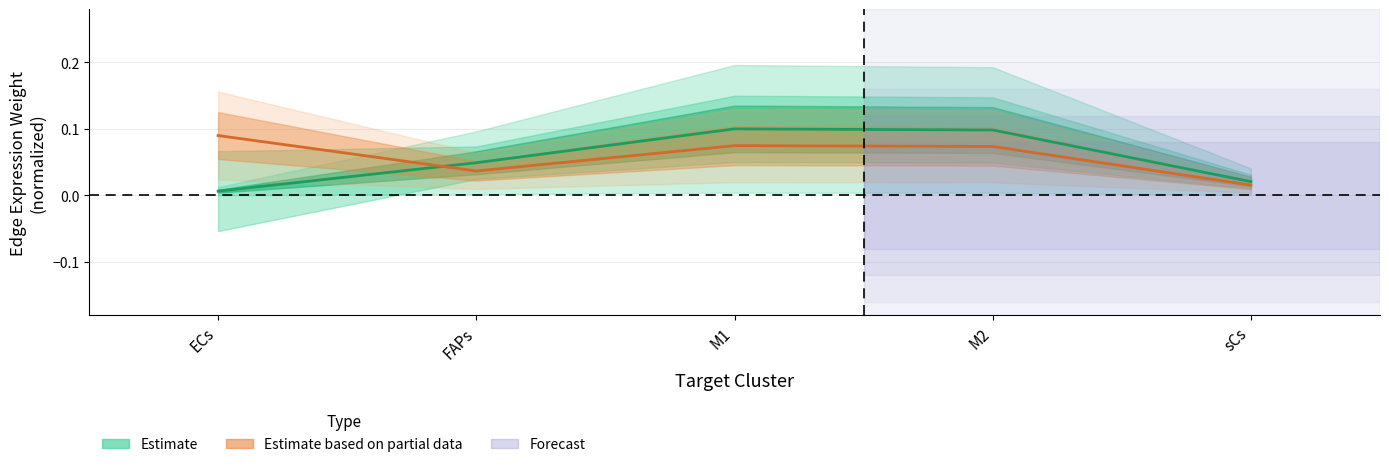

Is this an area chart (filled region under the line)?

No